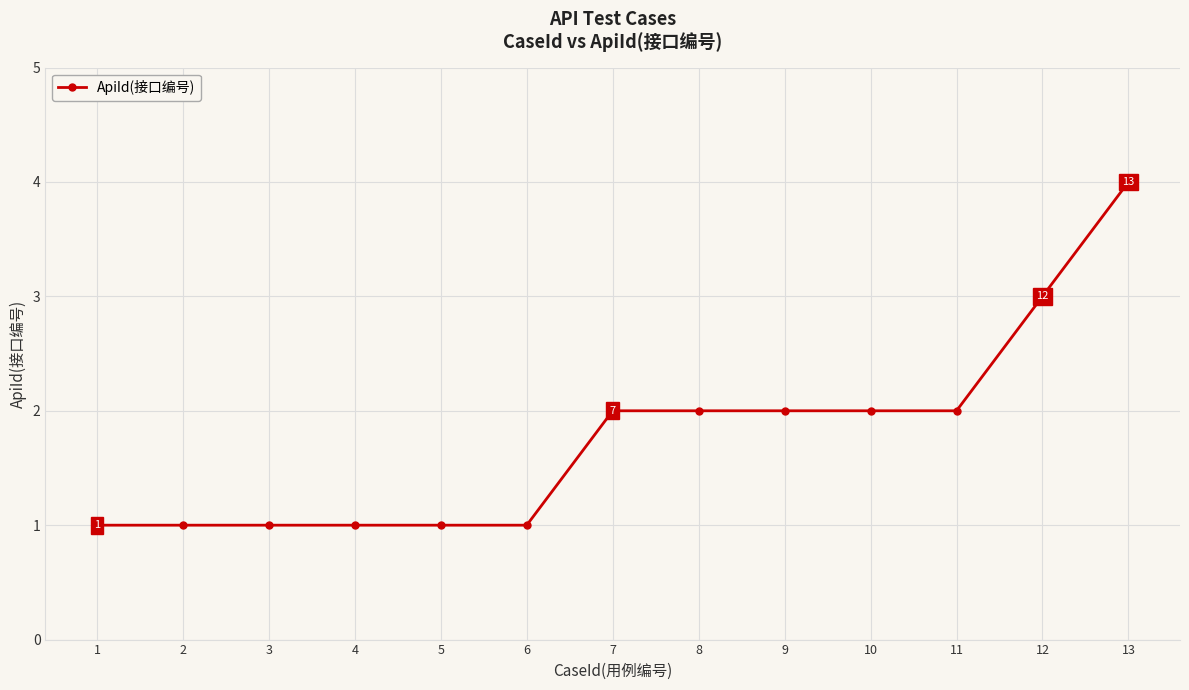

Read the value at 13.

4